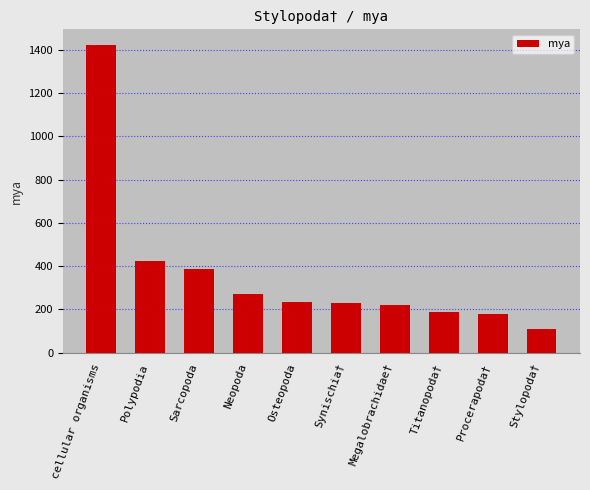

What is the difference between the values at Polypodia and Procerapoda†?

243